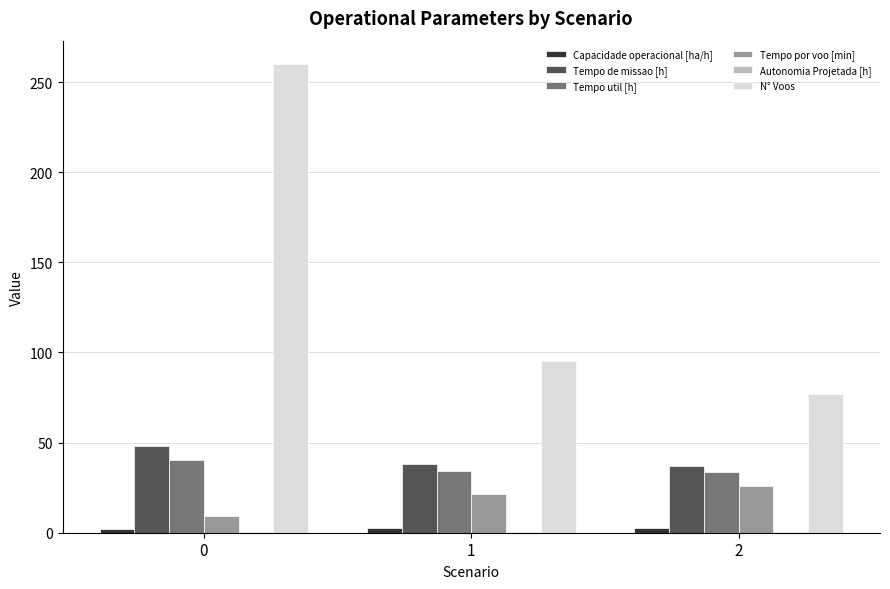

Which series changed the most between 0 and 1?

N° Voos